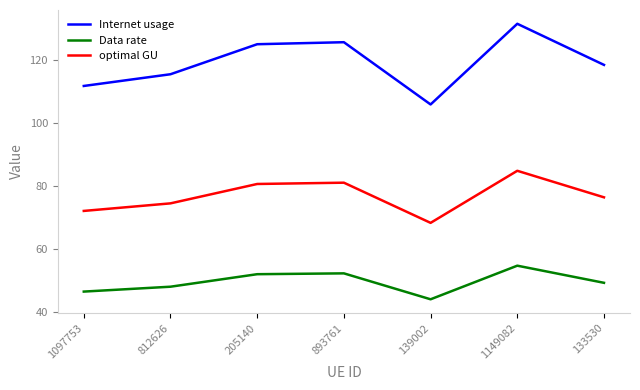

Rank the series by their average value, from highest to lowest.

Internet usage, optimal GU, Data rate